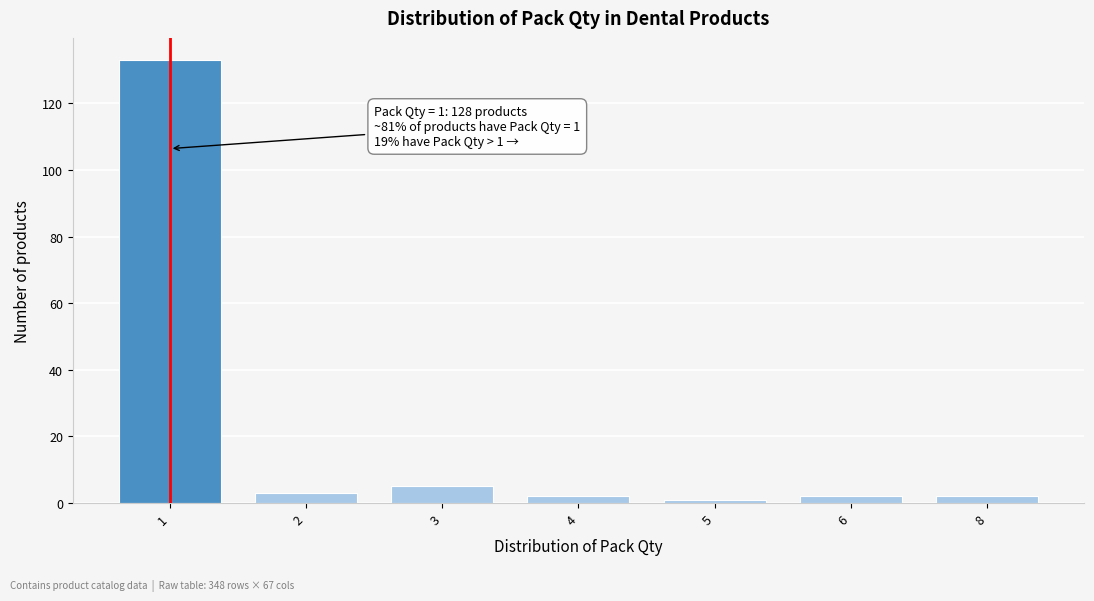

Reading left to right, list all the values displayed in this chart.

133	3	5	2	1	2	2